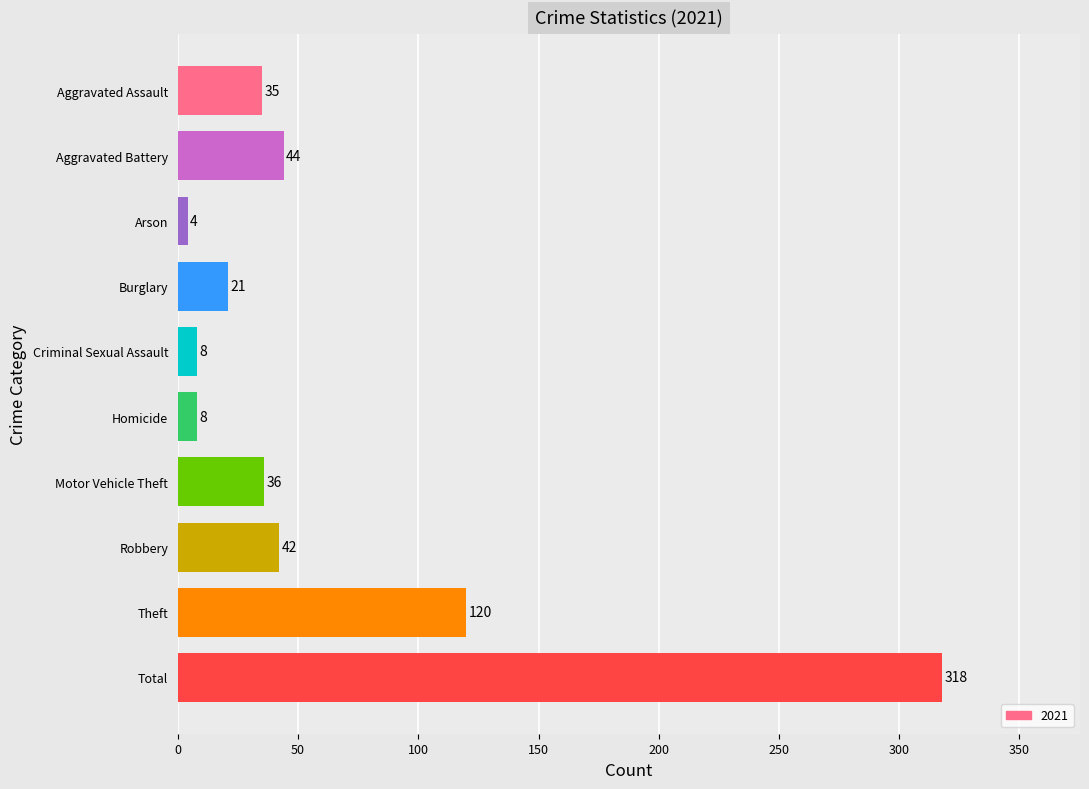

Between Burglary and Criminal Sexual Assault, which is larger?

Burglary